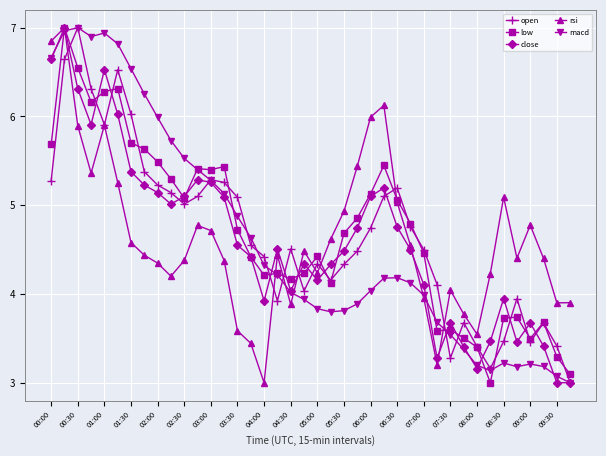

What is the greatest value displayed?

7.0